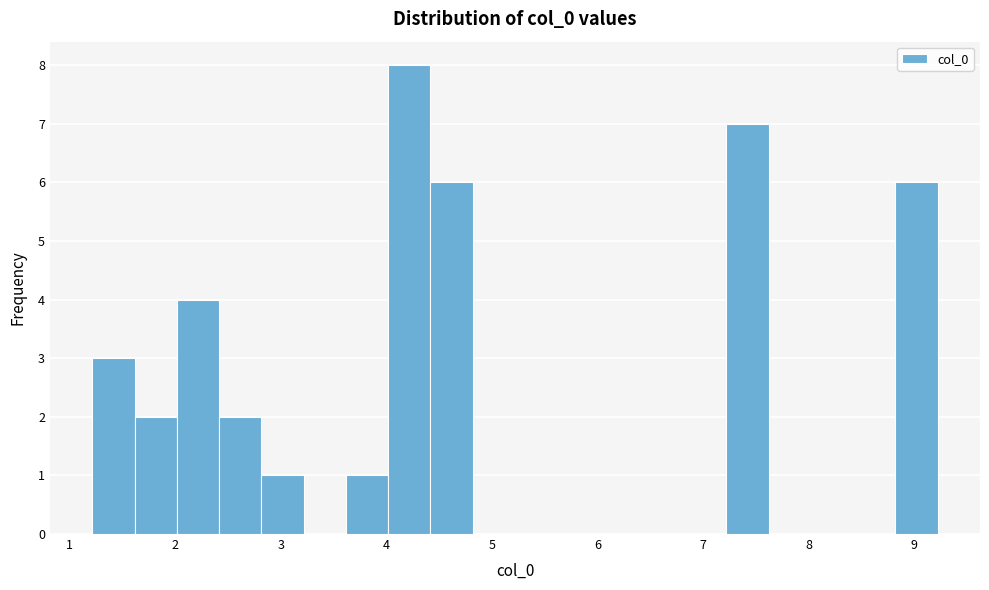

Over which range of the x-axis is the bar tallest?

4.0 to 4.4